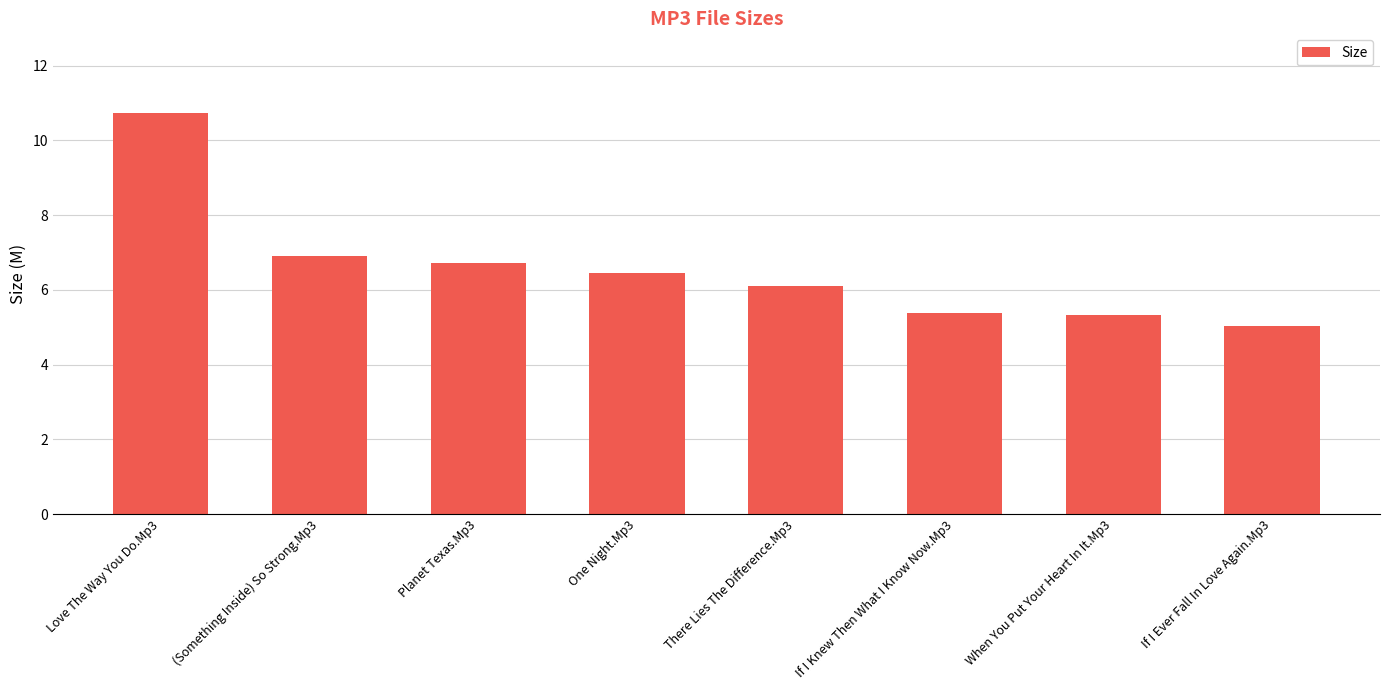

True or false: the data shows 12.0 at Planet Texas.Mp3.

False